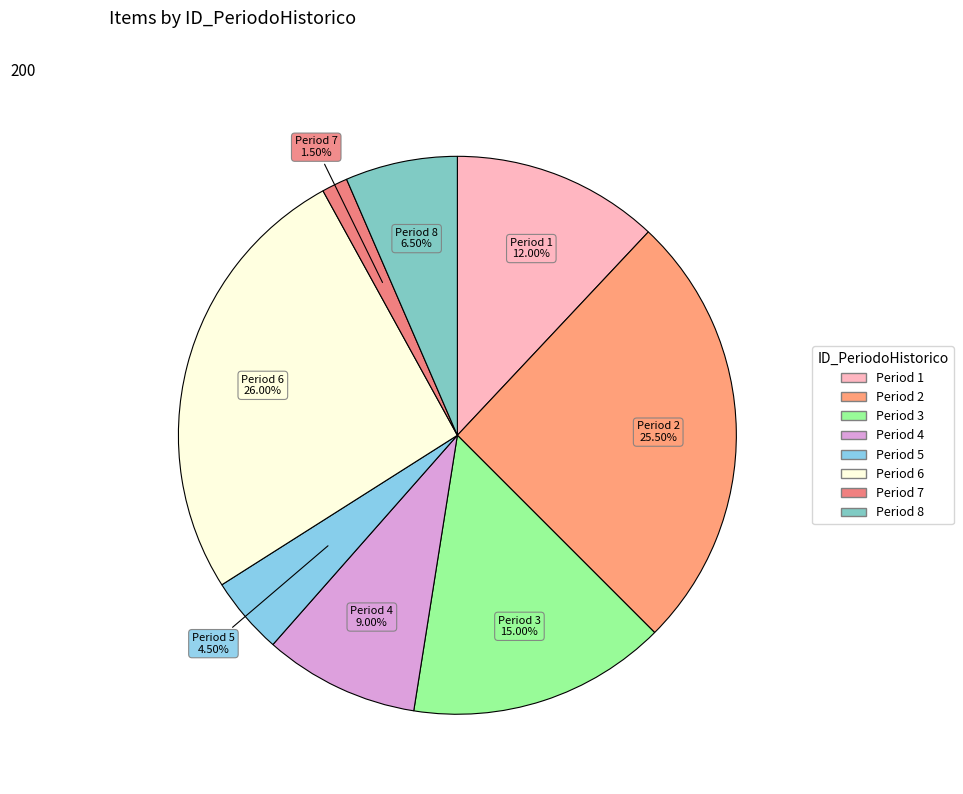

What is the largest slice in the pie chart?

6